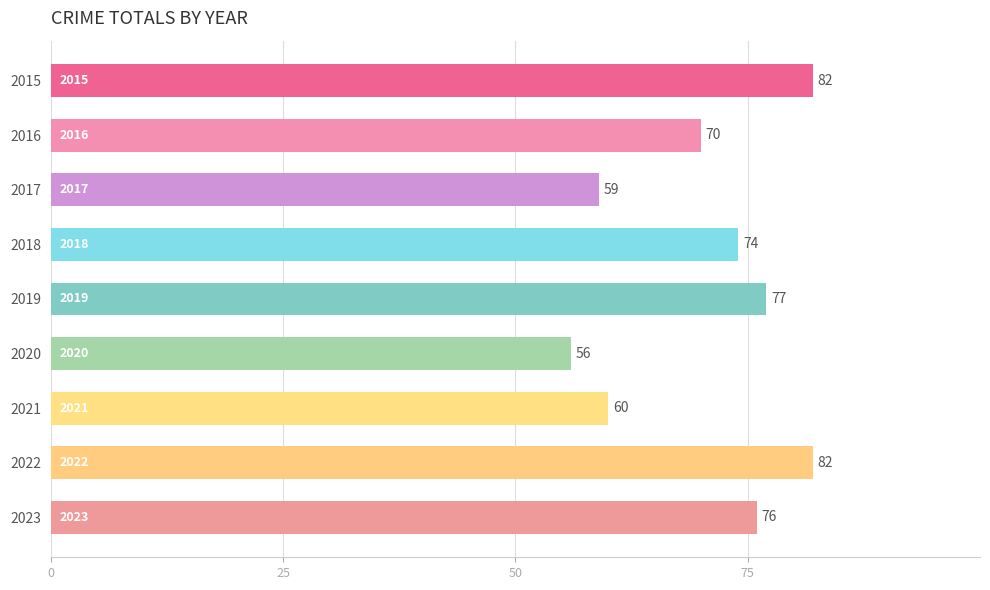

What is the difference between the second highest and second lowest values?

23